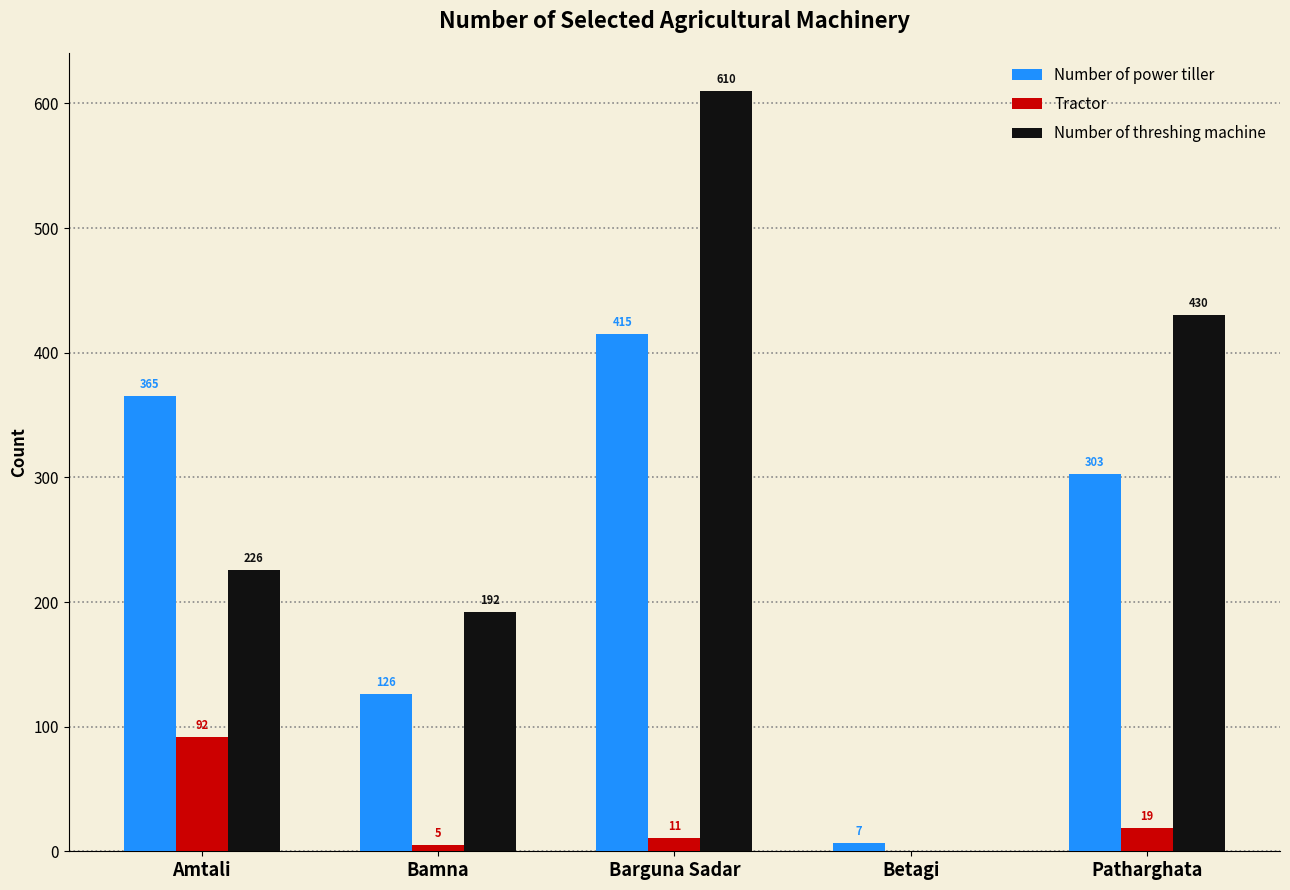

True or false: Number of threshing machine has a value of 226 at Amtali.

True